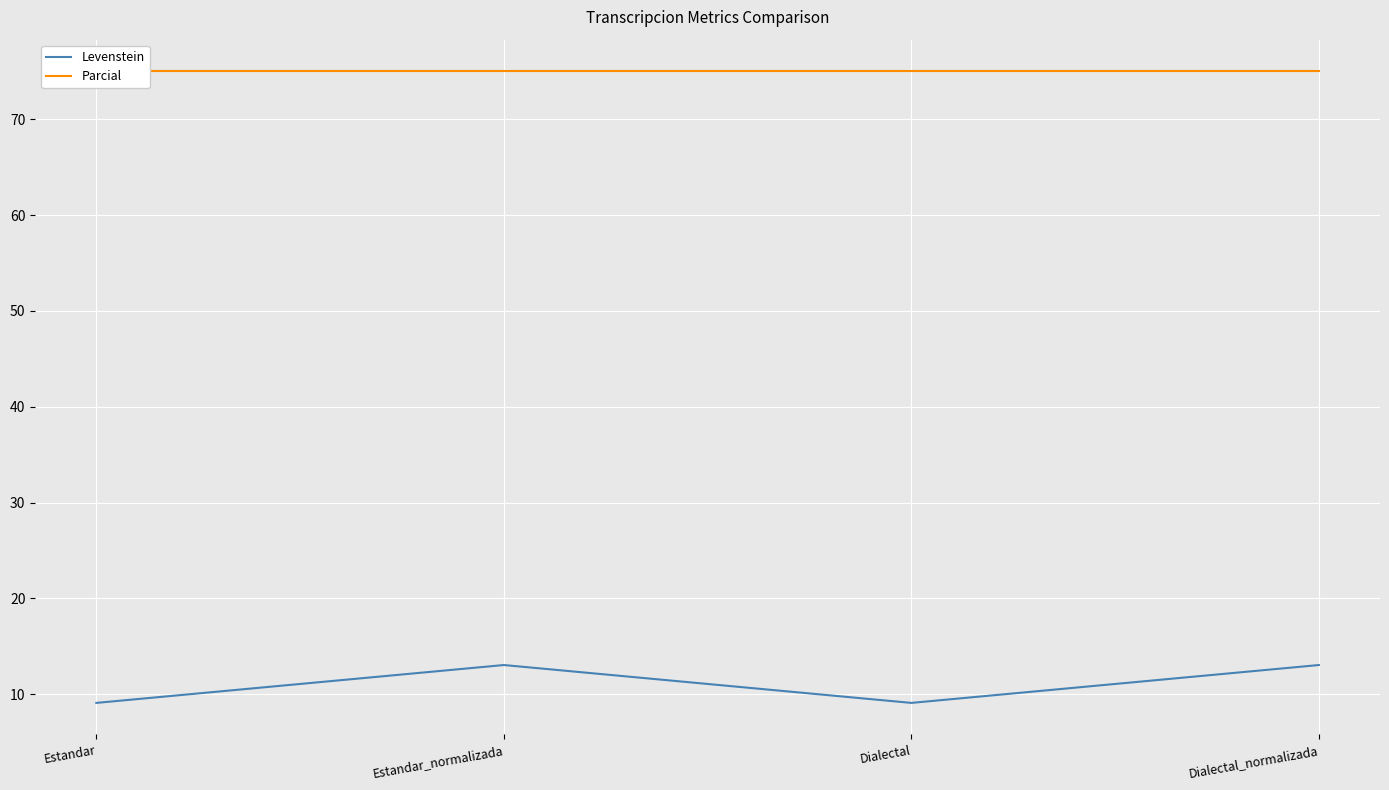

Between Estandar and Dialectal, which is larger?

Estandar